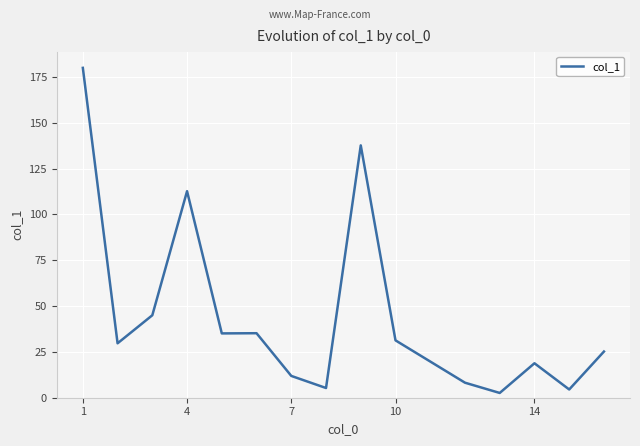

What is the maximum value shown in the chart?

180.0